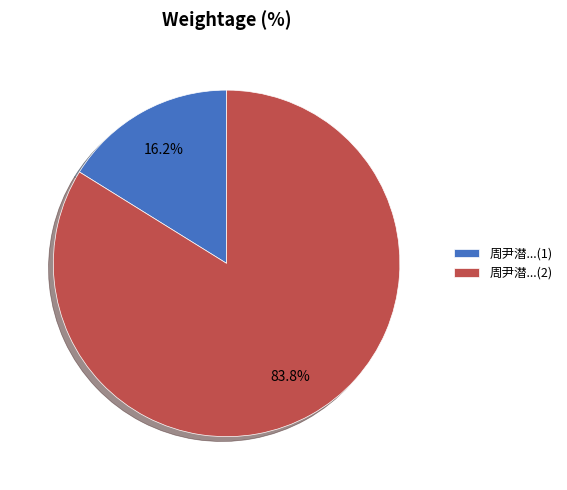

What is the smallest slice in the pie chart?

周尹潜...(1)